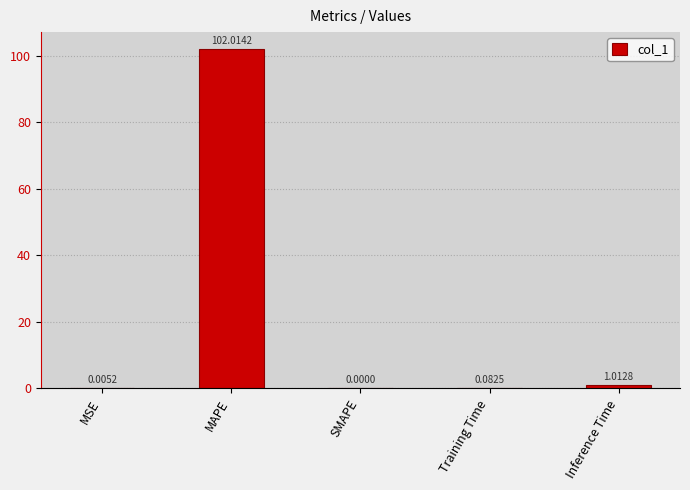

What is the change in value from SMAPE to Training Time?

+0.1